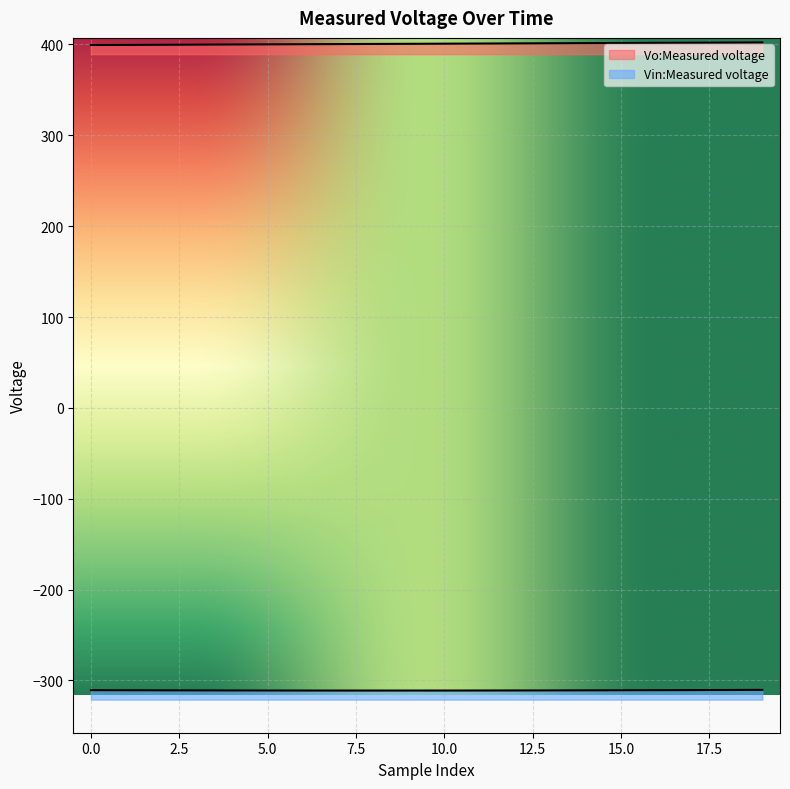

What is the difference between the maximum and minimum values in the Vin:Measured voltage series?

0.7